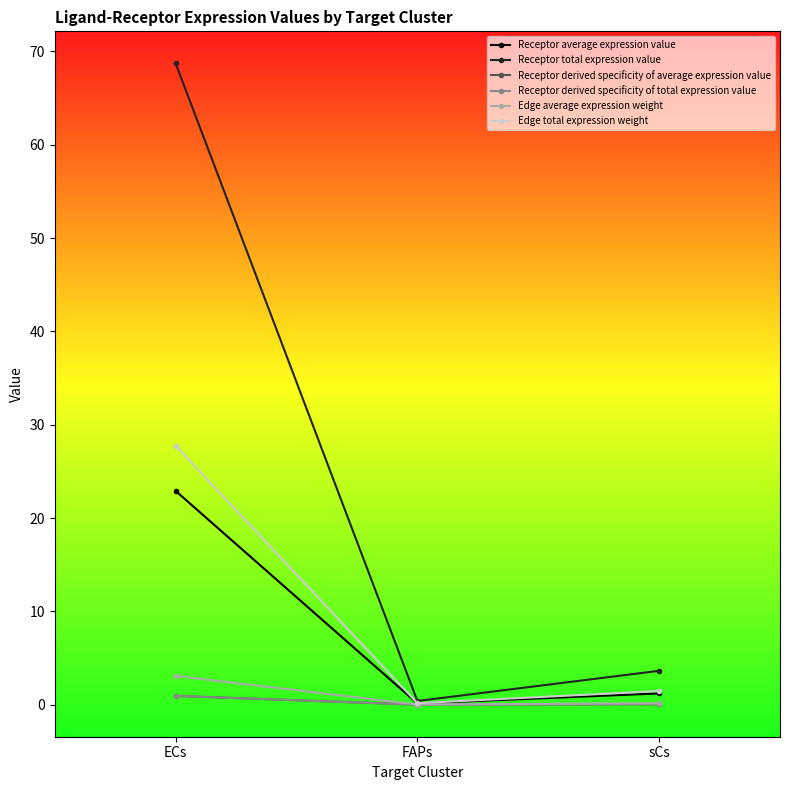

Reading left to right, what are all the values shown in this chart?

Receptor average expression value: ECs=22.9	FAPs=0.1	sCs=1.2
Receptor total expression value: ECs=68.7	FAPs=0.4	sCs=3.6
Receptor derived specificity of average expression value: ECs=0.9	FAPs=0.0	sCs=0.0
Receptor derived specificity of total expression value: ECs=0.9	FAPs=0.0	sCs=0.0
Edge average expression weight: ECs=3.1	FAPs=0.0	sCs=0.2
Edge total expression weight: ECs=27.7	FAPs=0.2	sCs=1.5